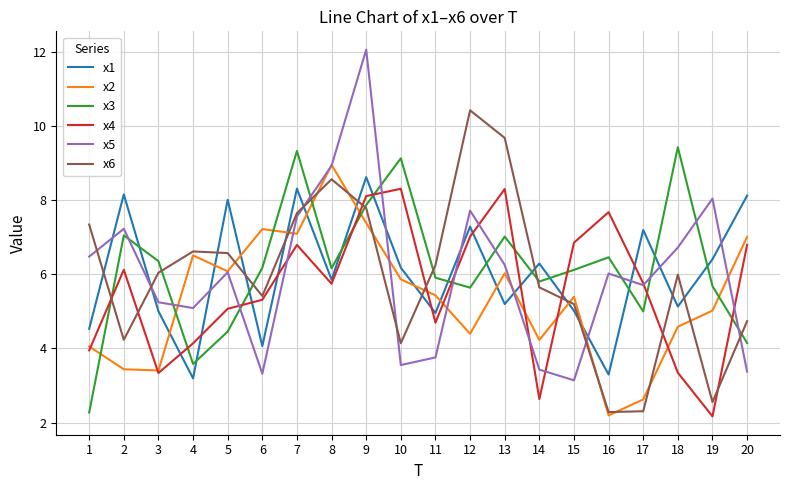

Read the x5 value at 1.

6.5